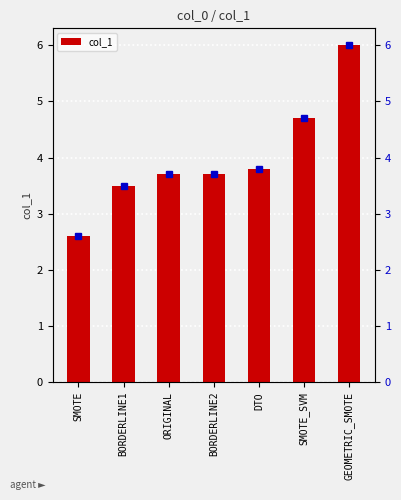

What is the difference between the maximum and minimum values?

3.4